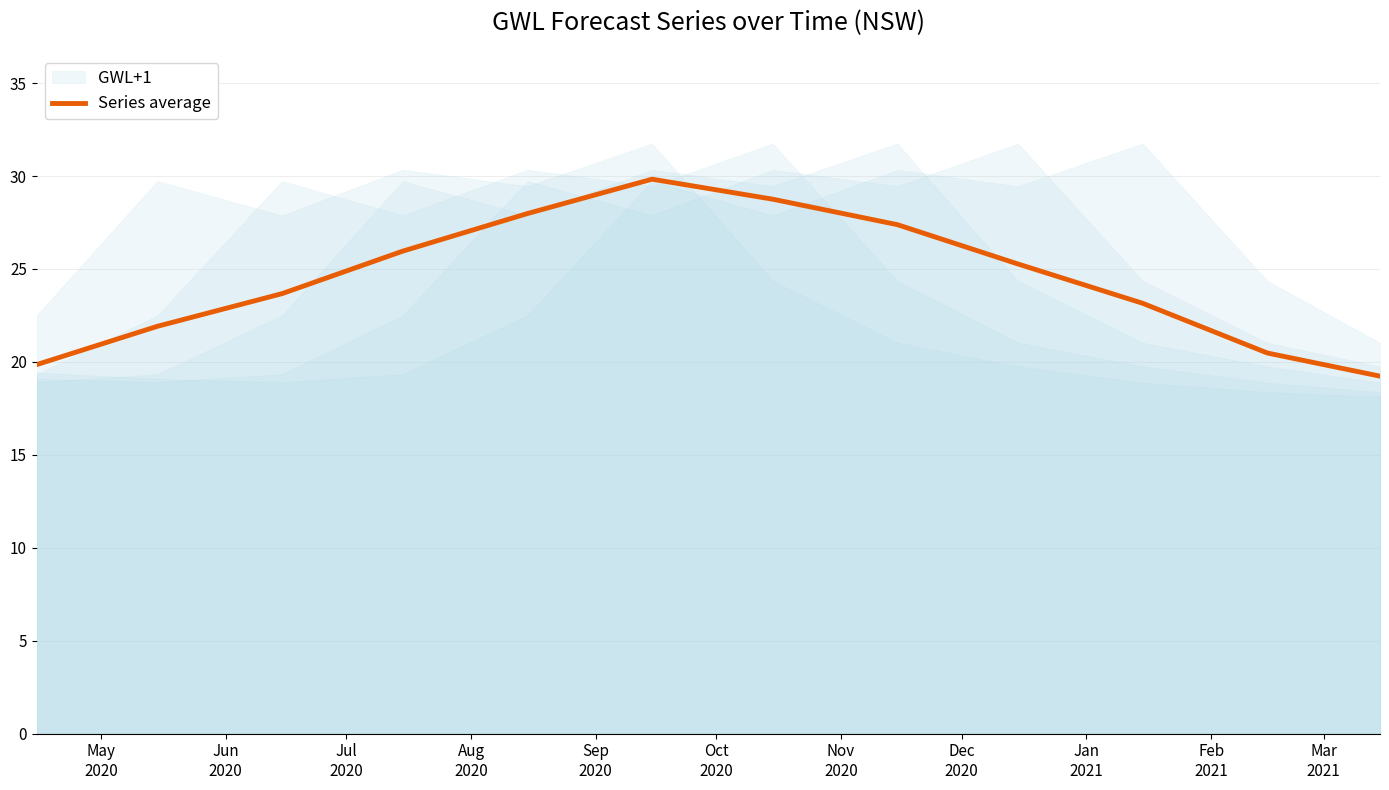

What is the value of the 10th point from the left?

23.2